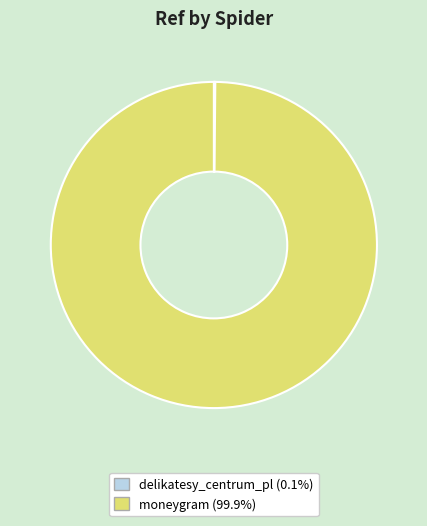

Which slice represents more than half of the pie?

moneygram